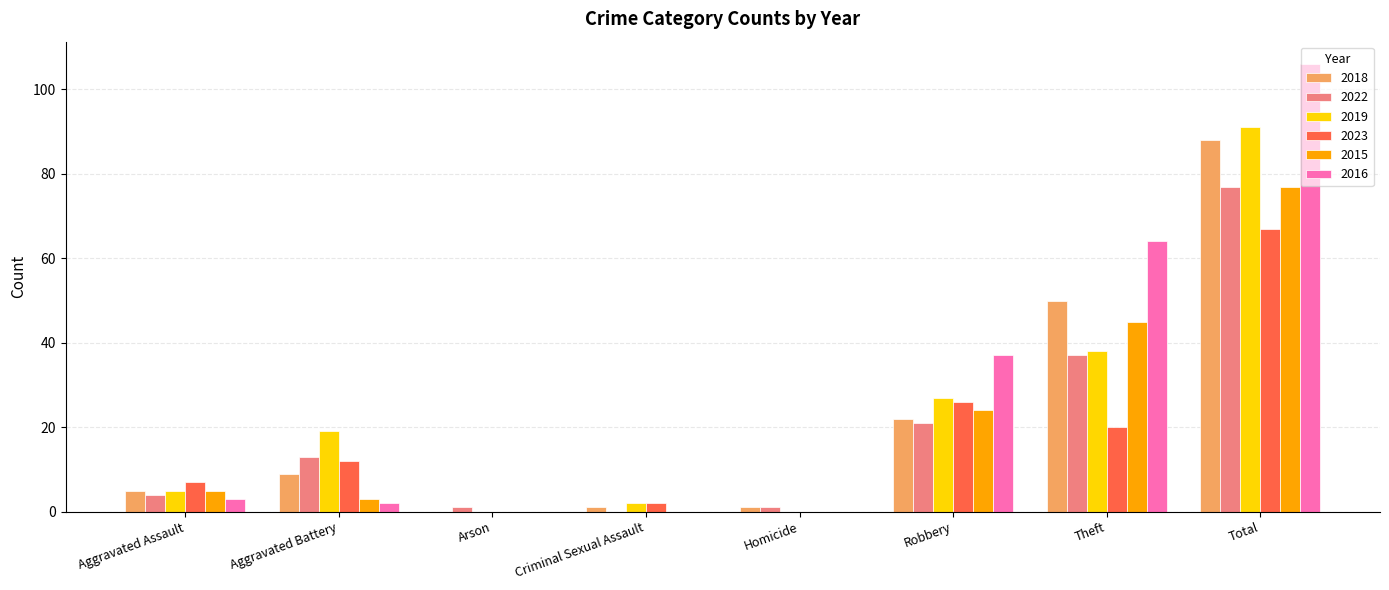

What is the sum of the 2018 values at Theft and Arson?

50